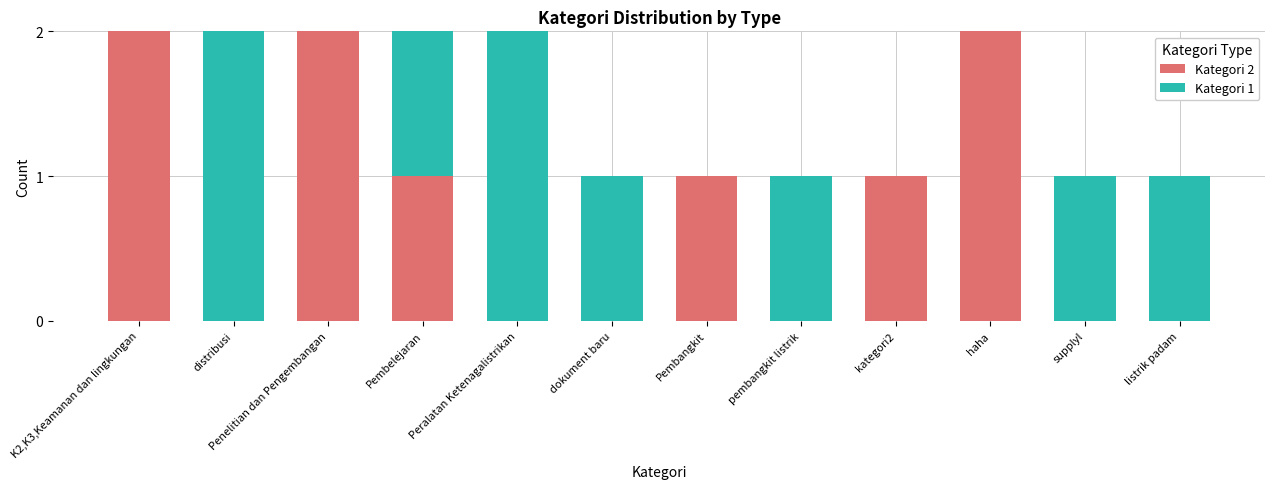

Is it true that Kategori 2 equals 1 at dokument baru?

False